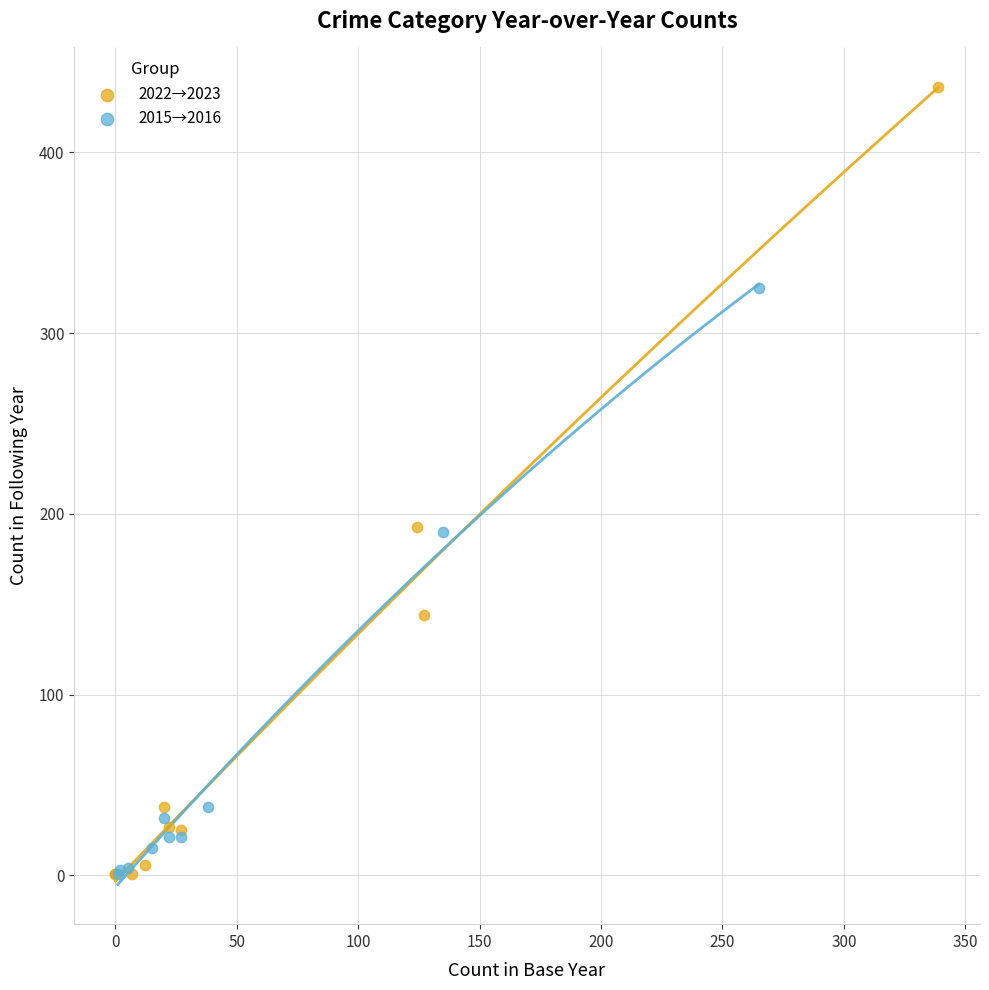

Which series contains the highest Y value?

2022→2023